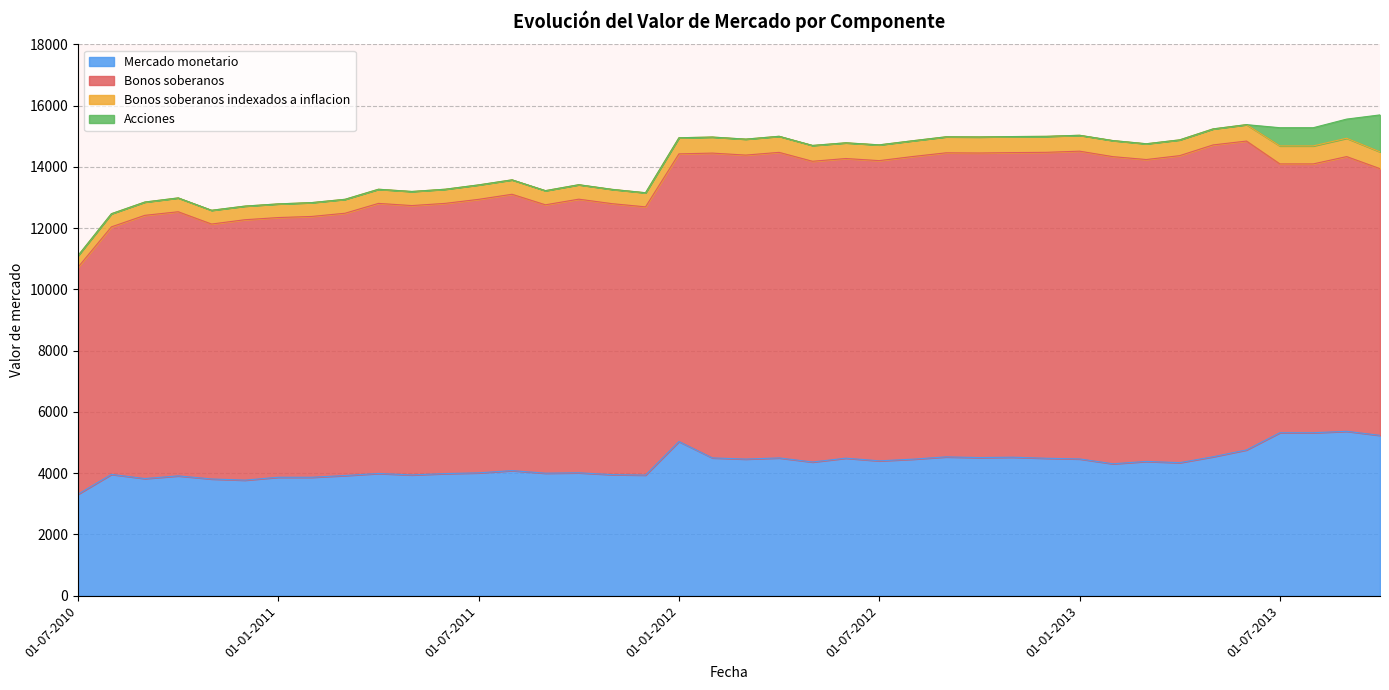

List the labels in order of Mercado monetario value, largest first.

01-09-2013, 01-07-2013, 01-08-2013, 01-10-2013, 01-01-2012, 01-06-2013, 01-05-2013, 01-09-2012, 01-11-2012, 01-10-2012, 01-02-2012, 01-04-2012, 01-06-2012, 01-12-2012, 01-01-2013, 01-03-2012, 01-08-2012, 01-07-2012, 01-03-2013, 01-05-2012, 01-04-2013, 01-02-2013, 01-08-2011, 01-10-2011, 01-07-2011, 01-09-2011, 01-04-2011, 01-06-2011, 01-08-2010, 01-11-2011, 01-05-2011, 01-12-2011, 01-03-2011, 01-10-2010, 01-01-2011, 01-02-2011, 01-09-2010, 01-11-2010, 01-12-2010, 01-07-2010